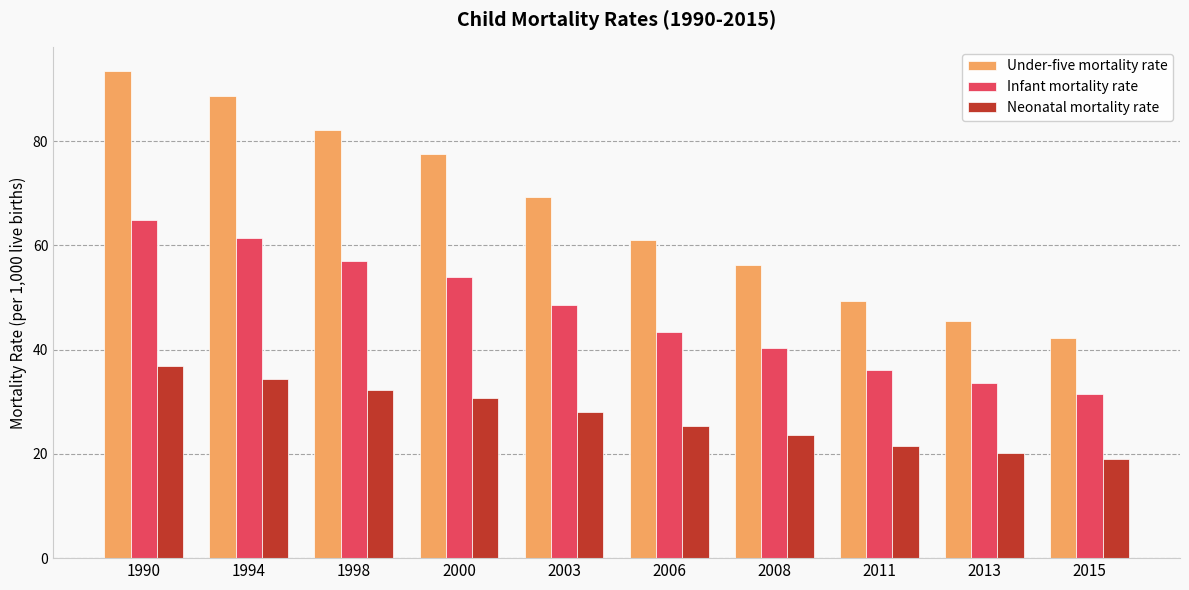

Between 1998 and 2008, which series saw the biggest shift?

Under-five mortality rate